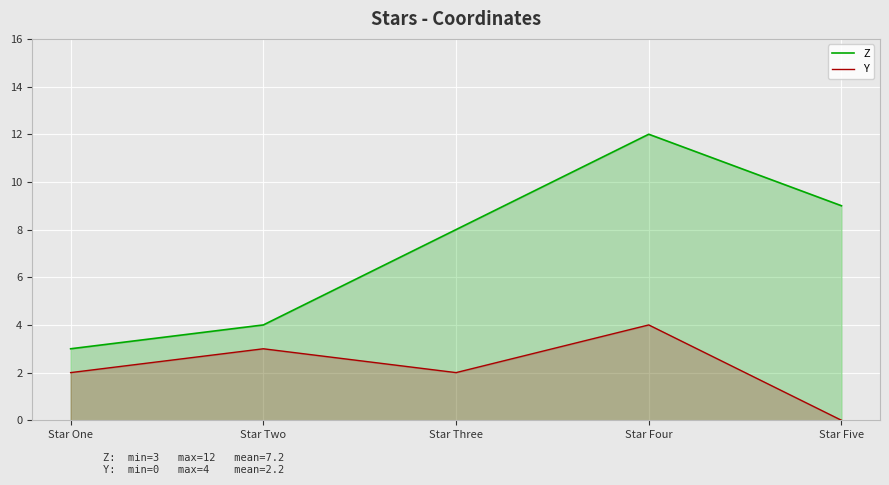

Rank the series by their maximum value, from highest to lowest.

Z, Y